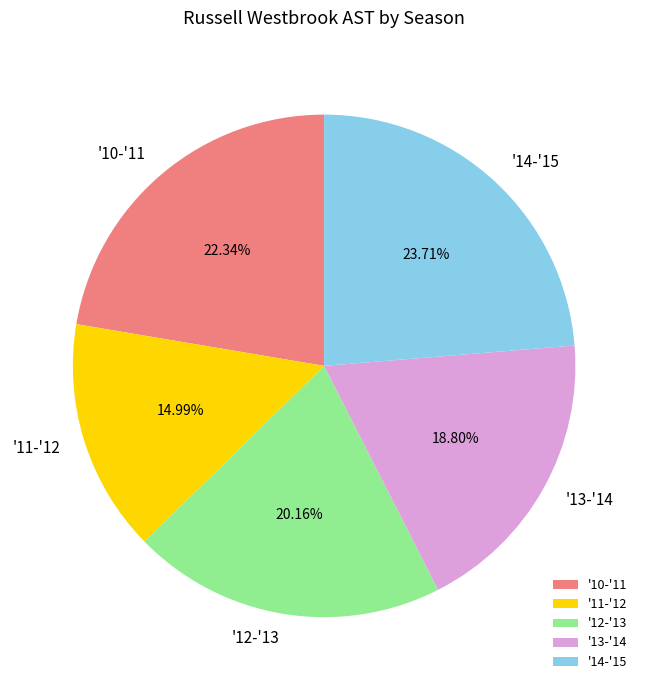

Does any single category account for the majority?

No